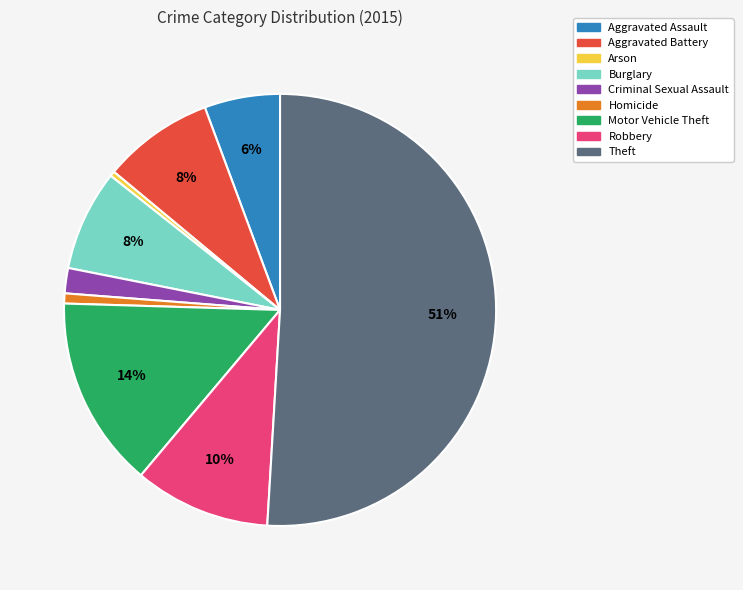

Combined, do Robbery and Criminal Sexual Assault account for over 50%?

No